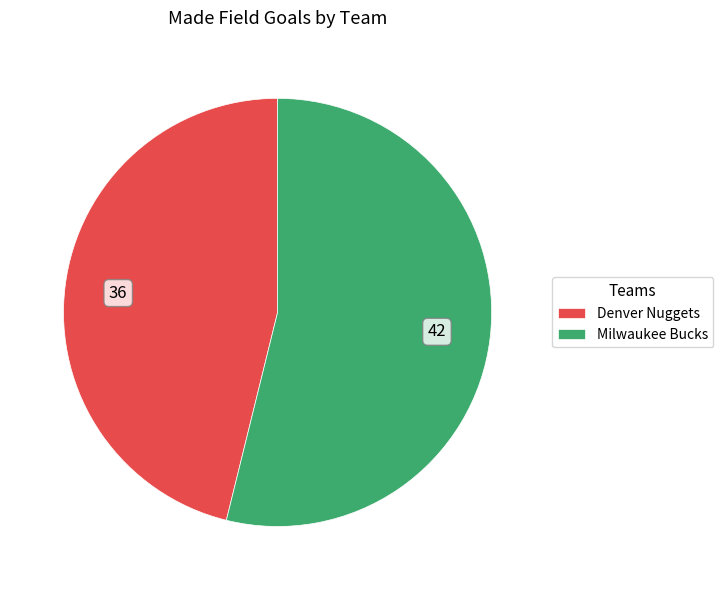

What is the majority slice?

Milwaukee Bucks